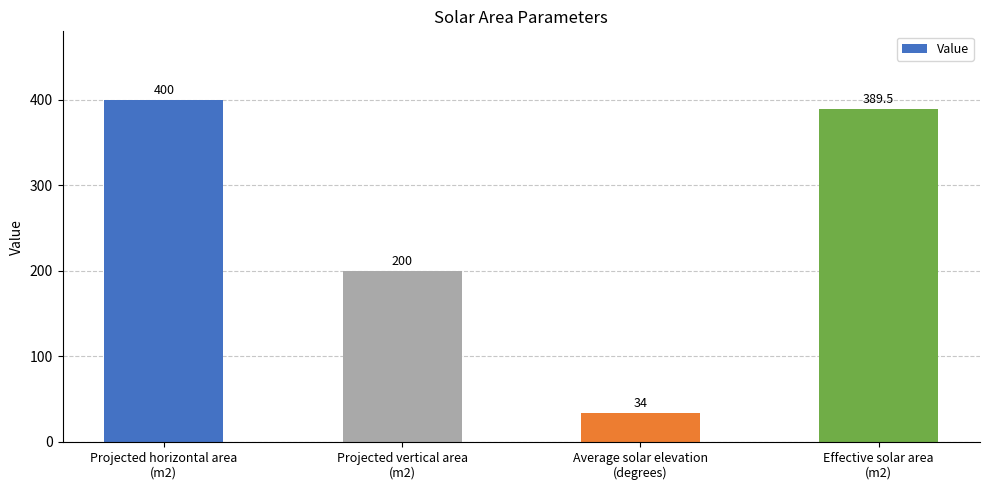

Where is the data nearest to the value 217?

Projected vertical area
(m2)